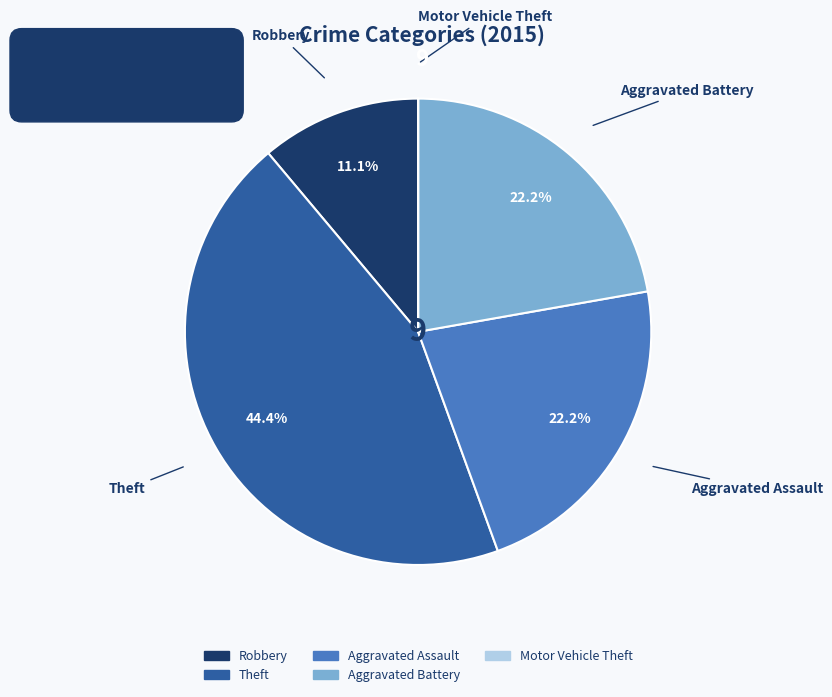

Is there any slice that represents more than half of the pie?

No